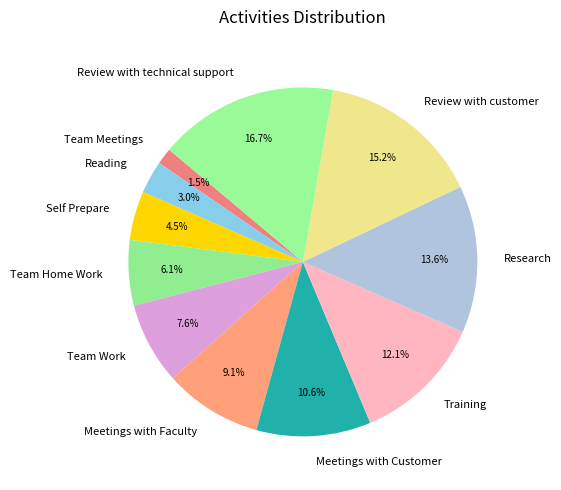

What is the smallest slice in the pie chart?

Team Meetings